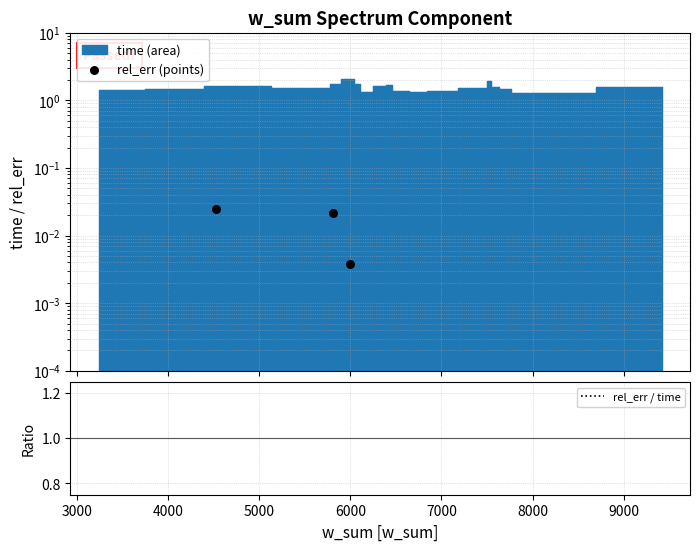

Is the value of rel_err / time at 3000 greater than the value of rel_err (points) at 6000?

No